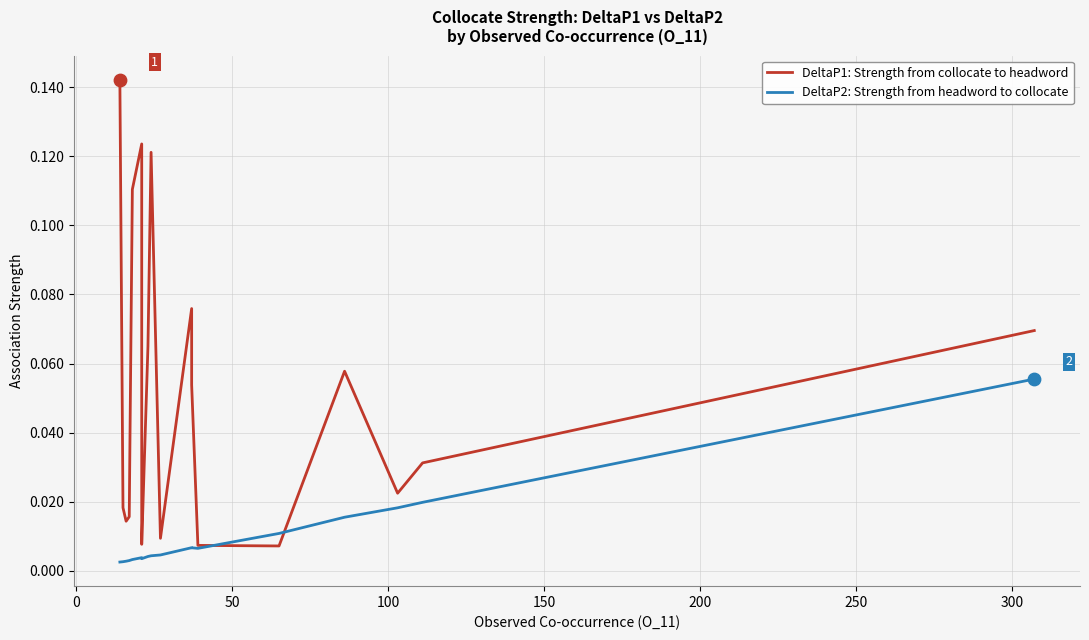

Which series has the widest spread of Y values?

DeltaP1: Strength from collocate to headword